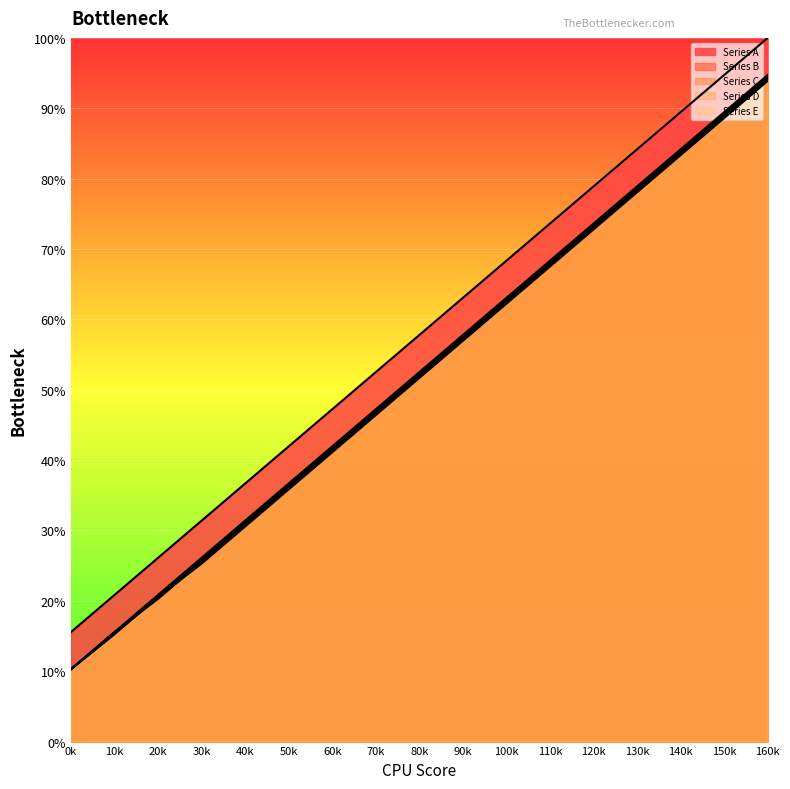

At which category is the sum across all series the highest?

160k